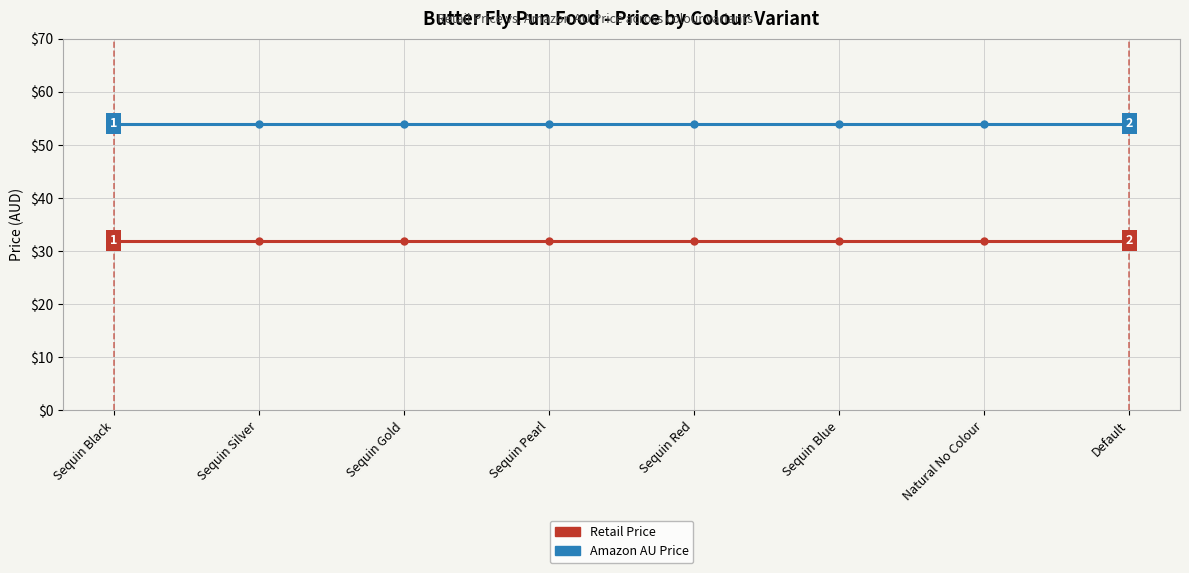

True or false: Retail Price and Amazon AU Price intersect in this chart.

False